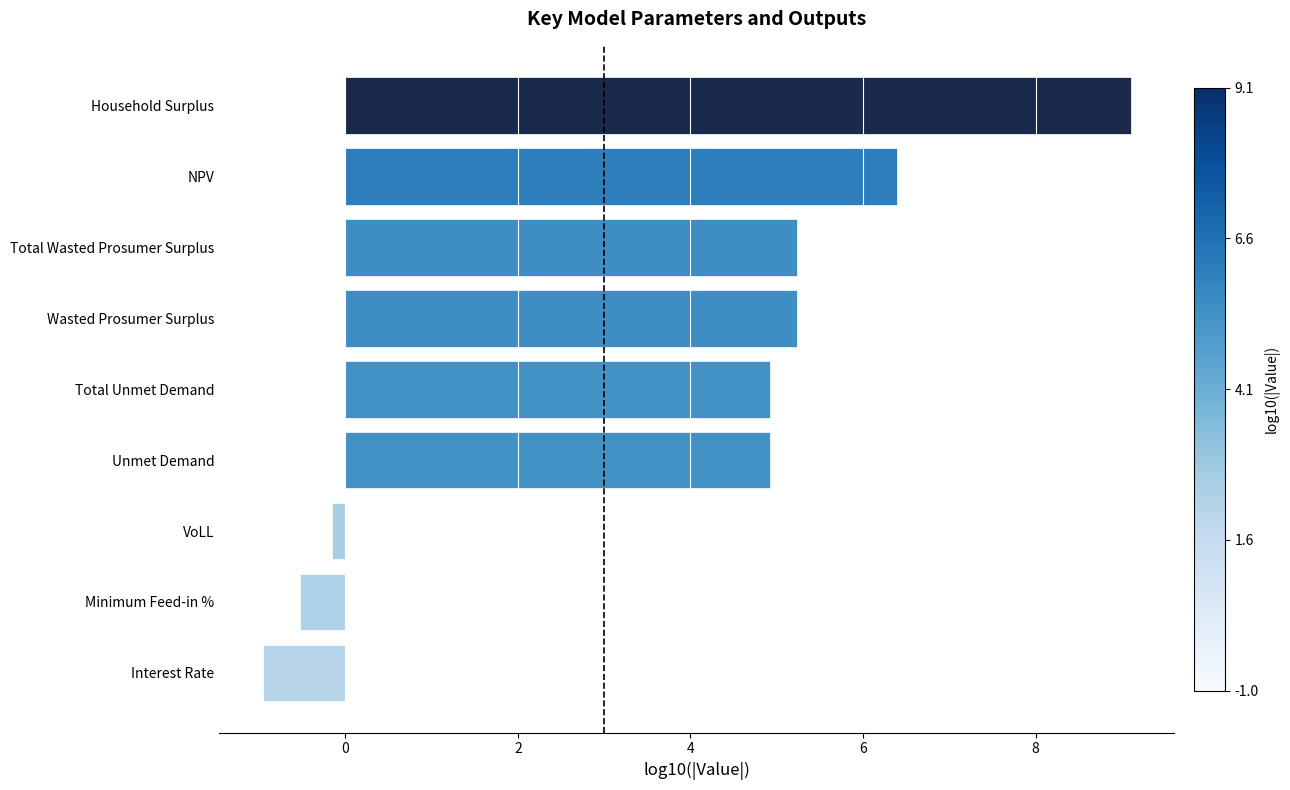

Reading bottom to top, list all the values displayed in this chart.

-1.0	-0.5	-0.2	4.9	4.9	5.2	5.2	6.4	9.1